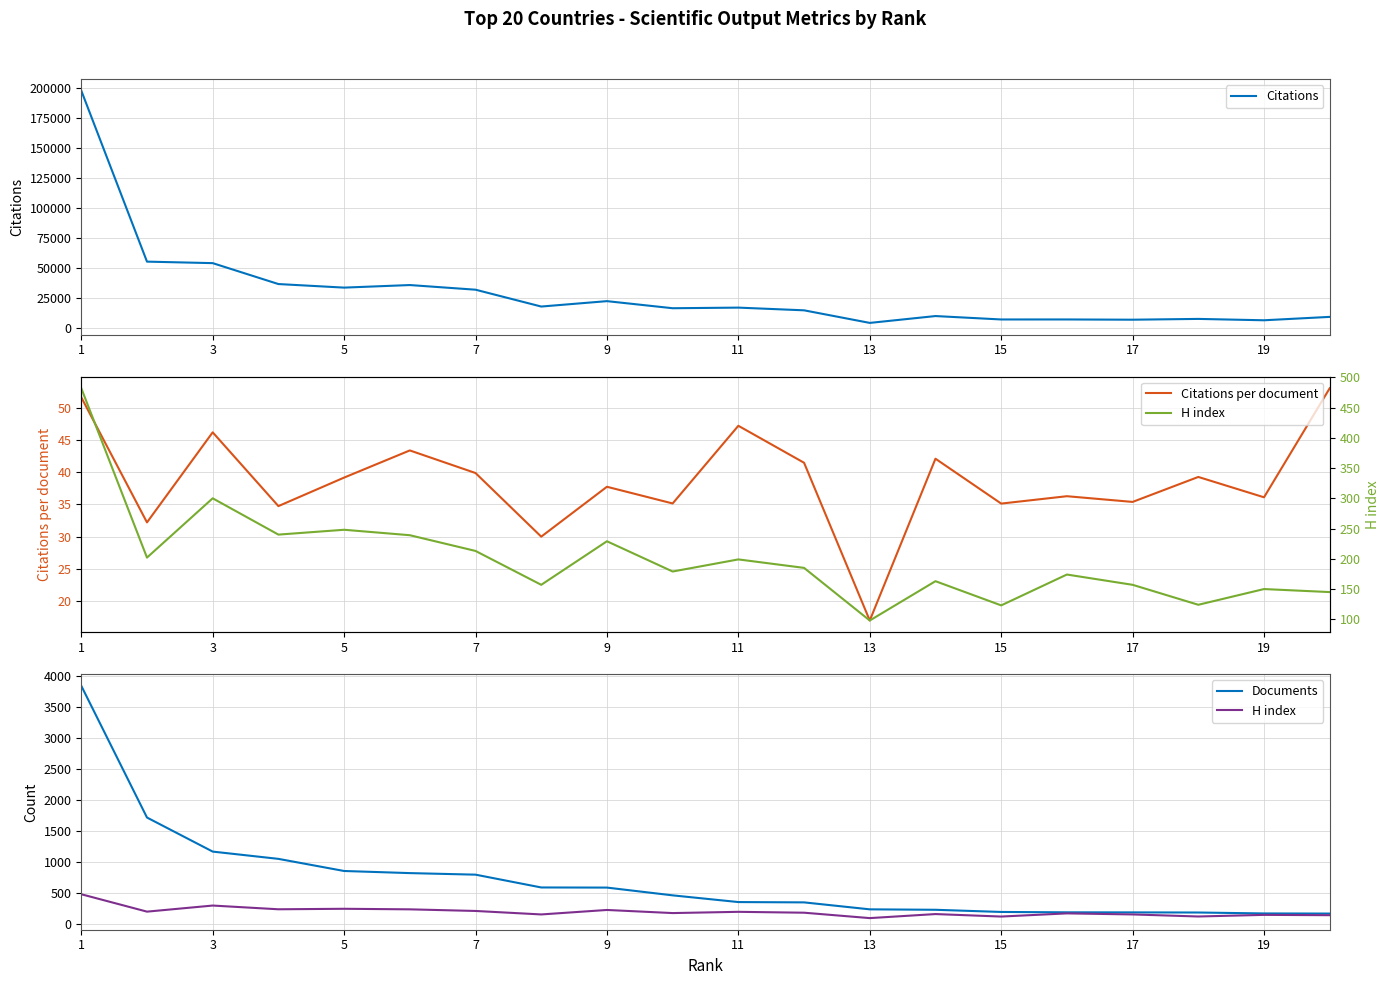

True or false: Citations per document has a value of 19.6 at 11.

False